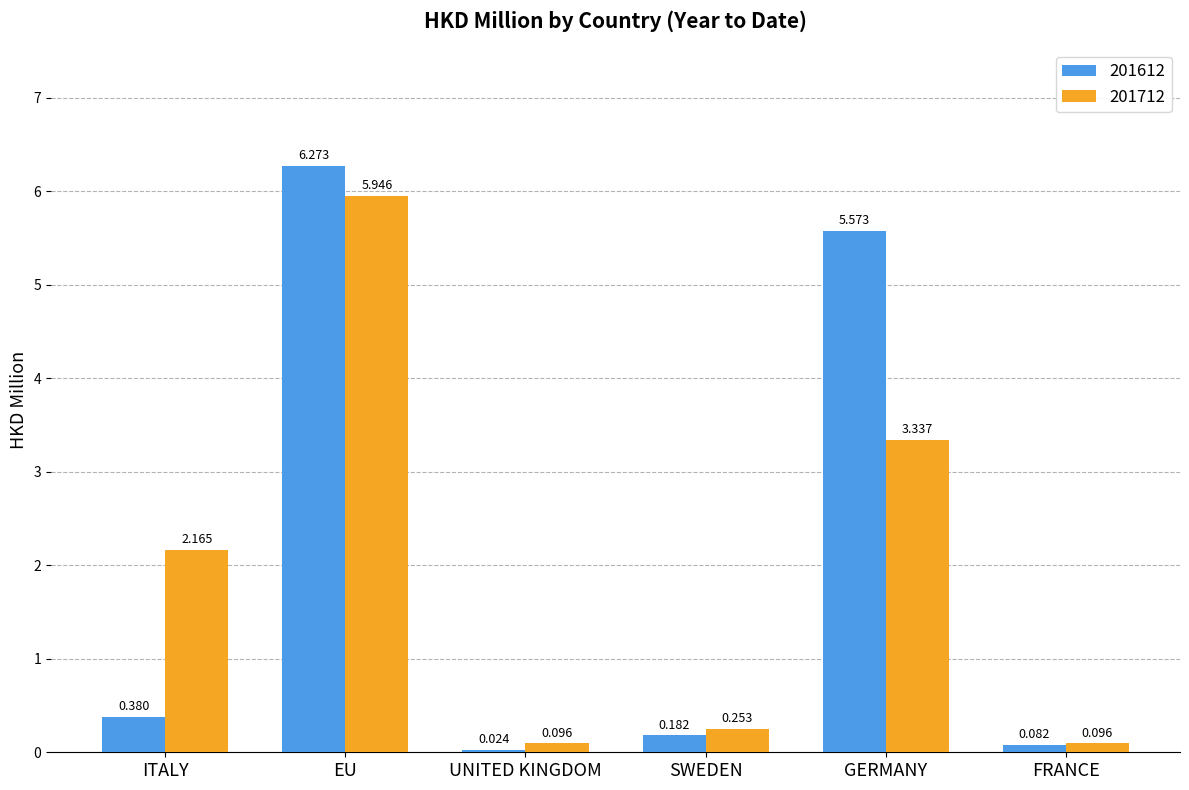

Which category has the highest value across all series?

EU